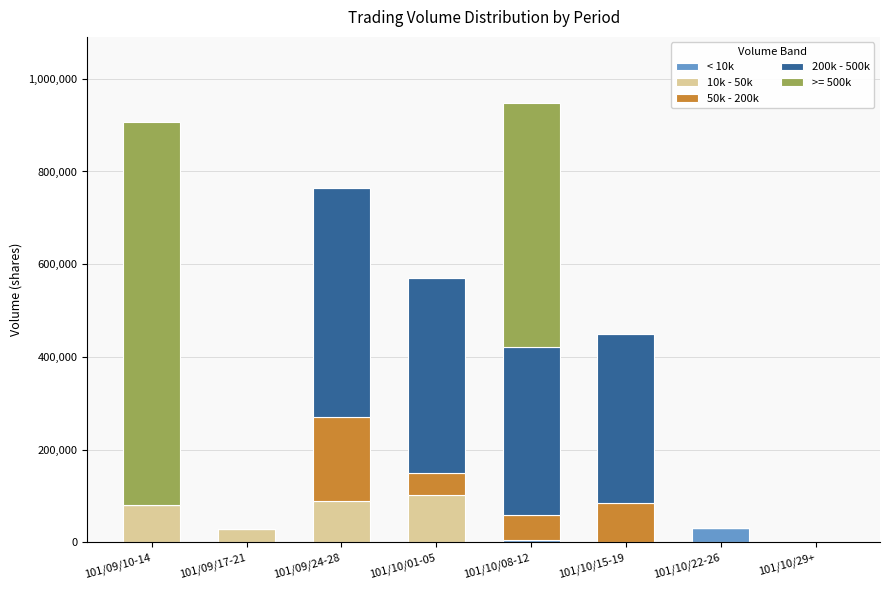

At which label does < 10k reach its peak?

101/10/22-26